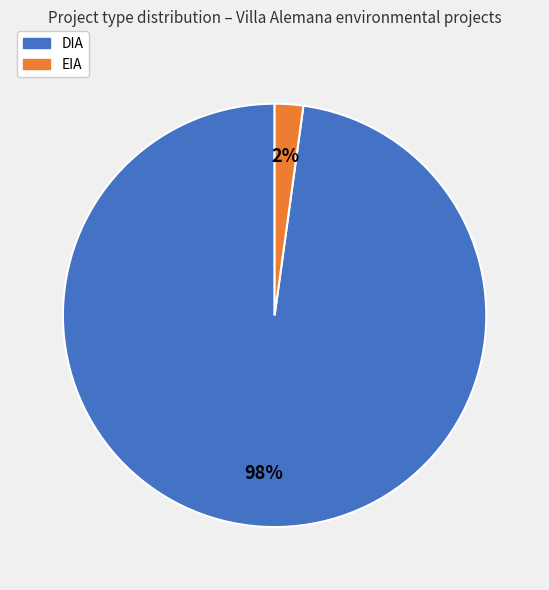

Rank the categories by value from highest to lowest.

DIA, EIA